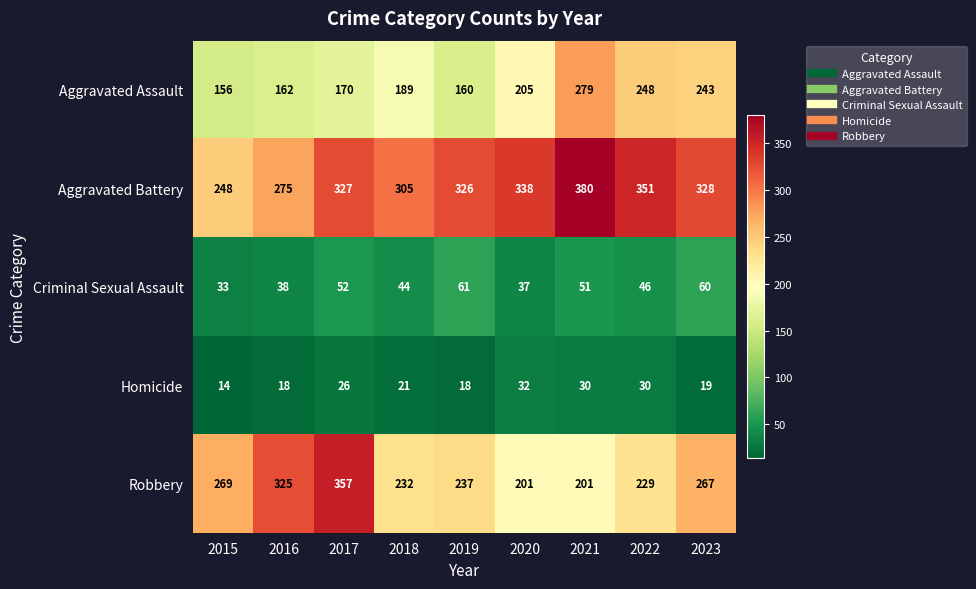

Between 2019 and 2020, which series saw the biggest shift?

Aggravated Assault